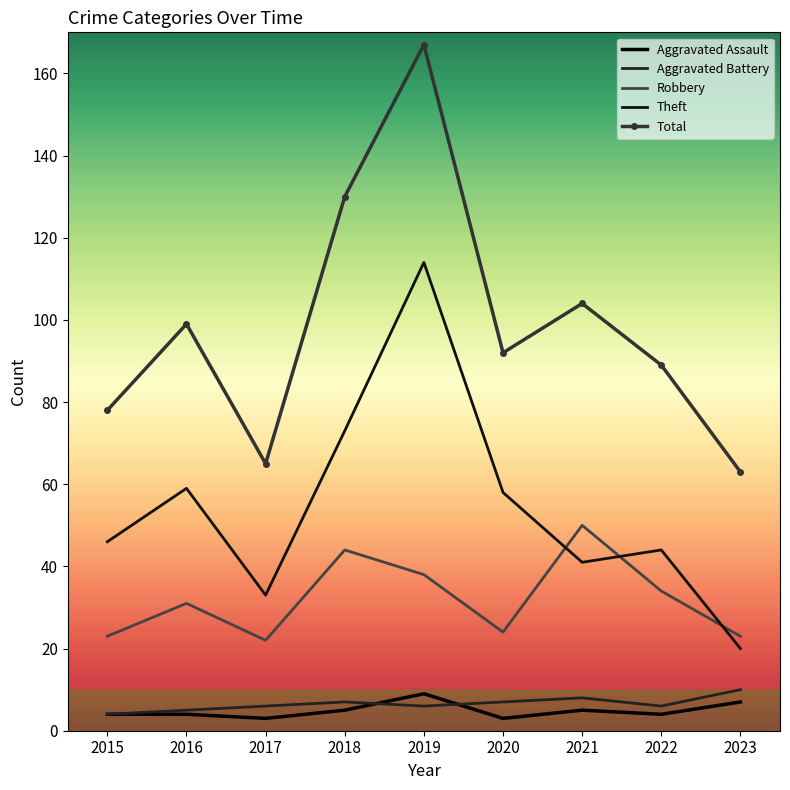

The Total series shows 15 at 2023. True or false?

False